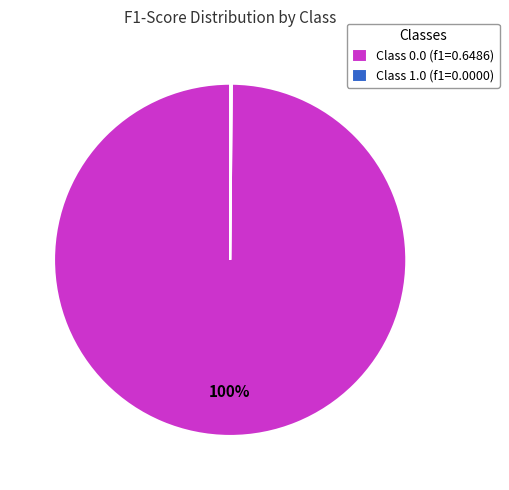

To the nearest percent, what is the average slice percentage?

50%